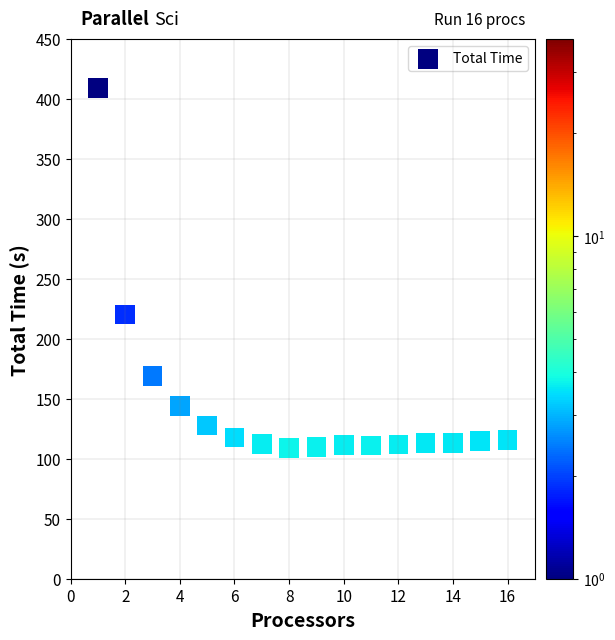

What is the range of Y values (max minus min)?

300.2